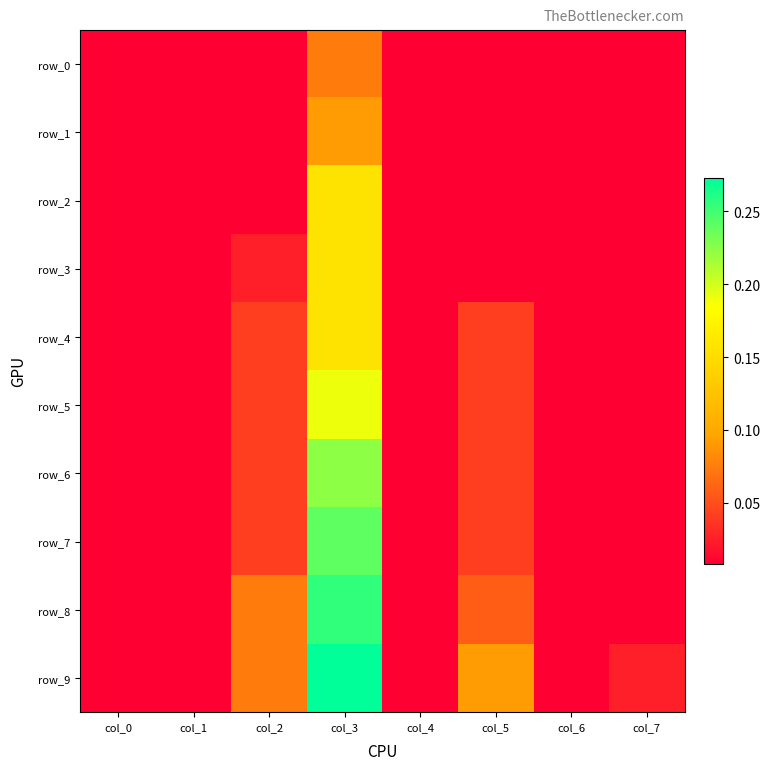

Reading left to right, list all the values displayed in this chart.

row_0: 0.0	0.0	0.0	0.1	0.0	0.0	0.0	0.0
row_1: 0.0	0.0	0.0	0.1	0.0	0.0	0.0	0.0
row_2: 0.0	0.0	0.0	0.2	0.0	0.0	0.0	0.0
row_3: 0.0	0.0	0.0	0.2	0.0	0.0	0.0	0.0
row_4: 0.0	0.0	0.0	0.2	0.0	0.0	0.0	0.0
row_5: 0.0	0.0	0.0	0.2	0.0	0.0	0.0	0.0
row_6: 0.0	0.0	0.0	0.2	0.0	0.0	0.0	0.0
row_7: 0.0	0.0	0.0	0.2	0.0	0.0	0.0	0.0
row_8: 0.0	0.0	0.1	0.3	0.0	0.1	0.0	0.0
row_9: 0.0	0.0	0.1	0.3	0.0	0.1	0.0	0.0